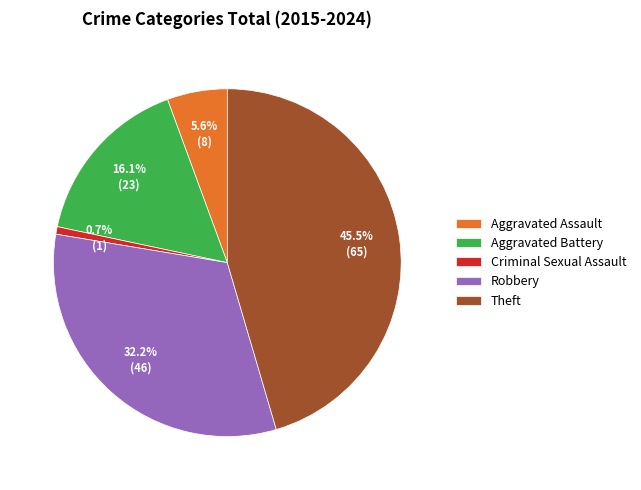

To the nearest percent, what percentage of the pie is Robbery?

32%